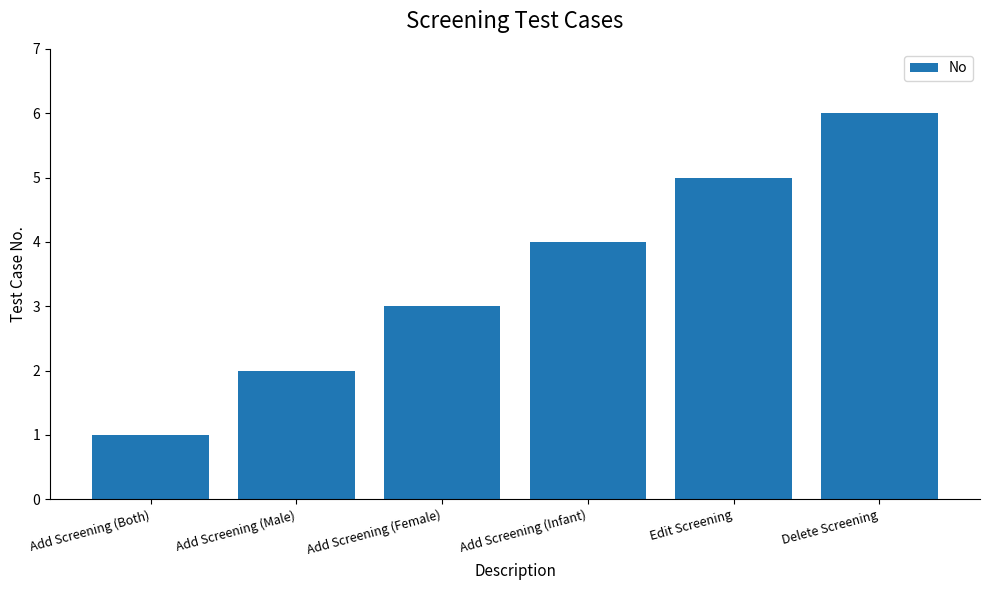

Which has a higher value, Add Screening (Infant) or Delete Screening?

Delete Screening